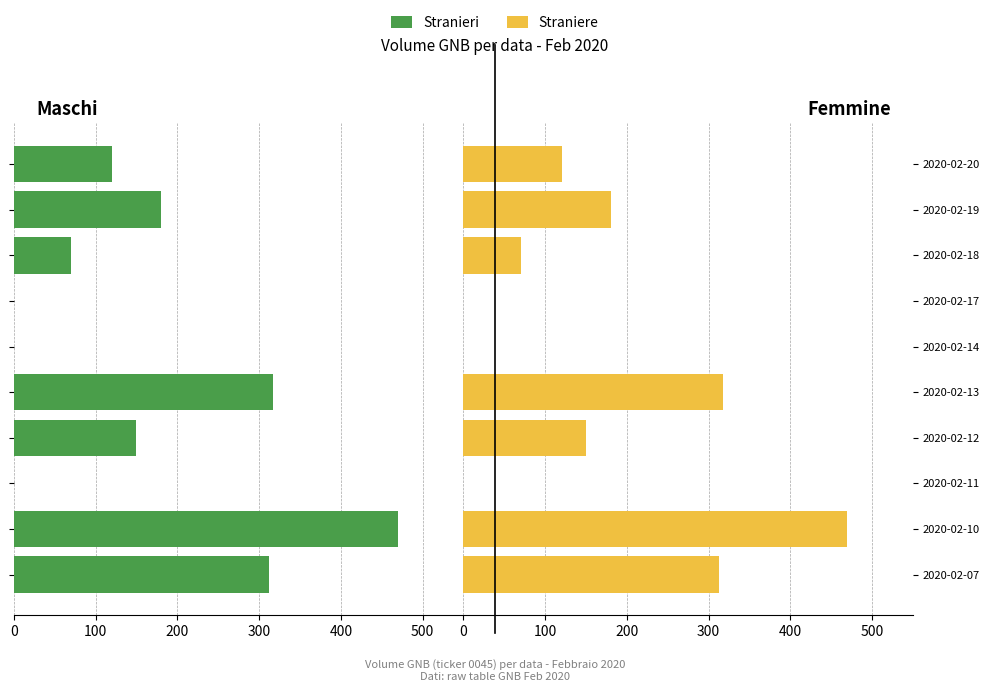

What position from the left is 300?

4